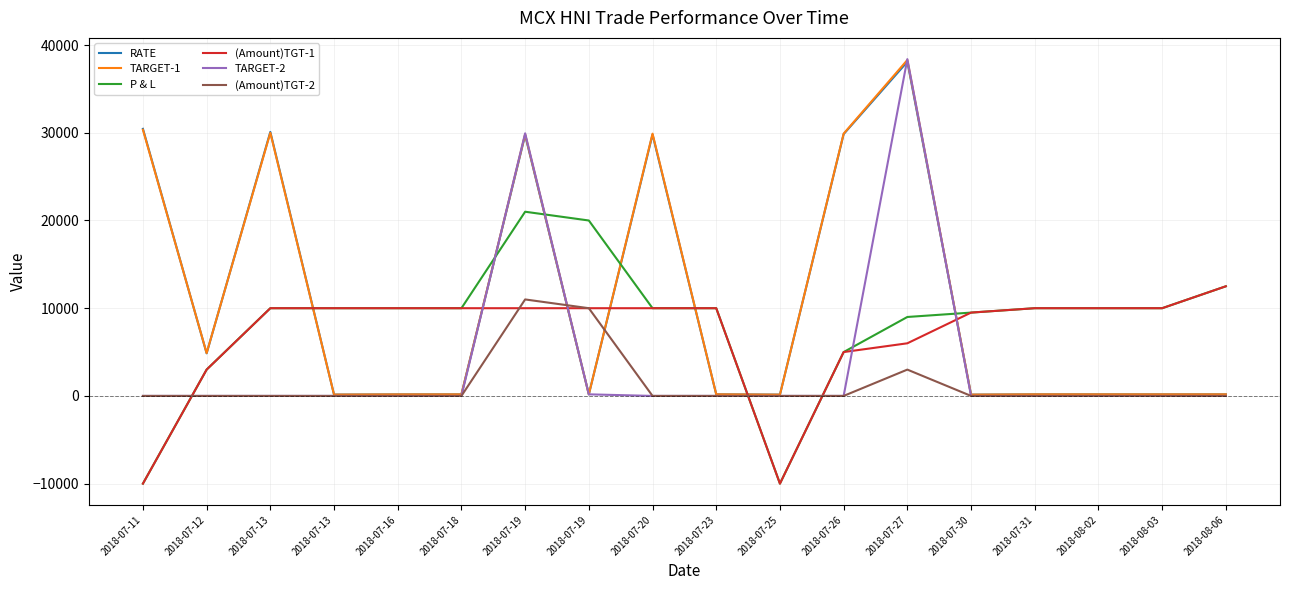

How many lines are shown in the chart?

6